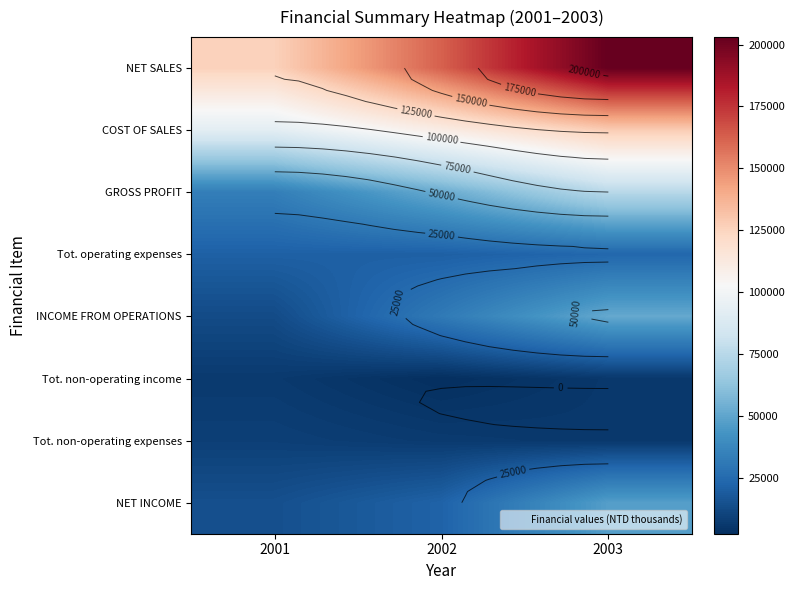

Rank the series by their maximum value, from highest to lowest.

NET SALES, COST OF SALES, GROSS PROFIT, INCOME FROM OPERATIONS, NET INCOME, Tot. operating expenses, Tot. non-operating expenses, Tot. non-operating income